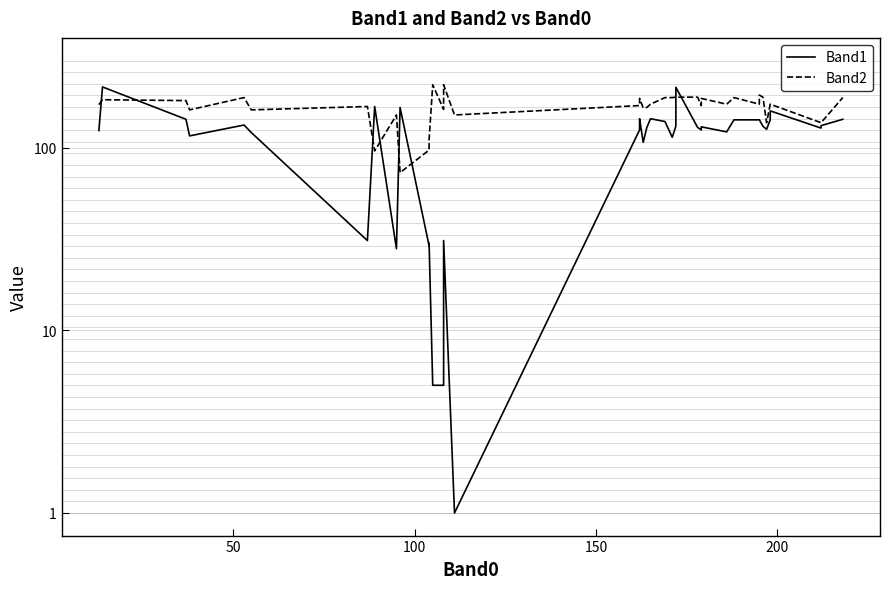

Reading right to left, extract all data points from this chart.

Band1: 143	132	128	159	142	126	131	142	142	142	122	130	125	129	214	131	114	139	144	129	107	144	142	125	1	31	5	5	30	29	166	28	168	31	121	133	116	143	215	124
Band2: 188	137	137	173	173	137	189	194	173	188	173	186	170	189	189	189	188	188	173	166	165	186	173	170	151	221	162	221	111	97	73	151	96	168	161	188	161	181	183	172